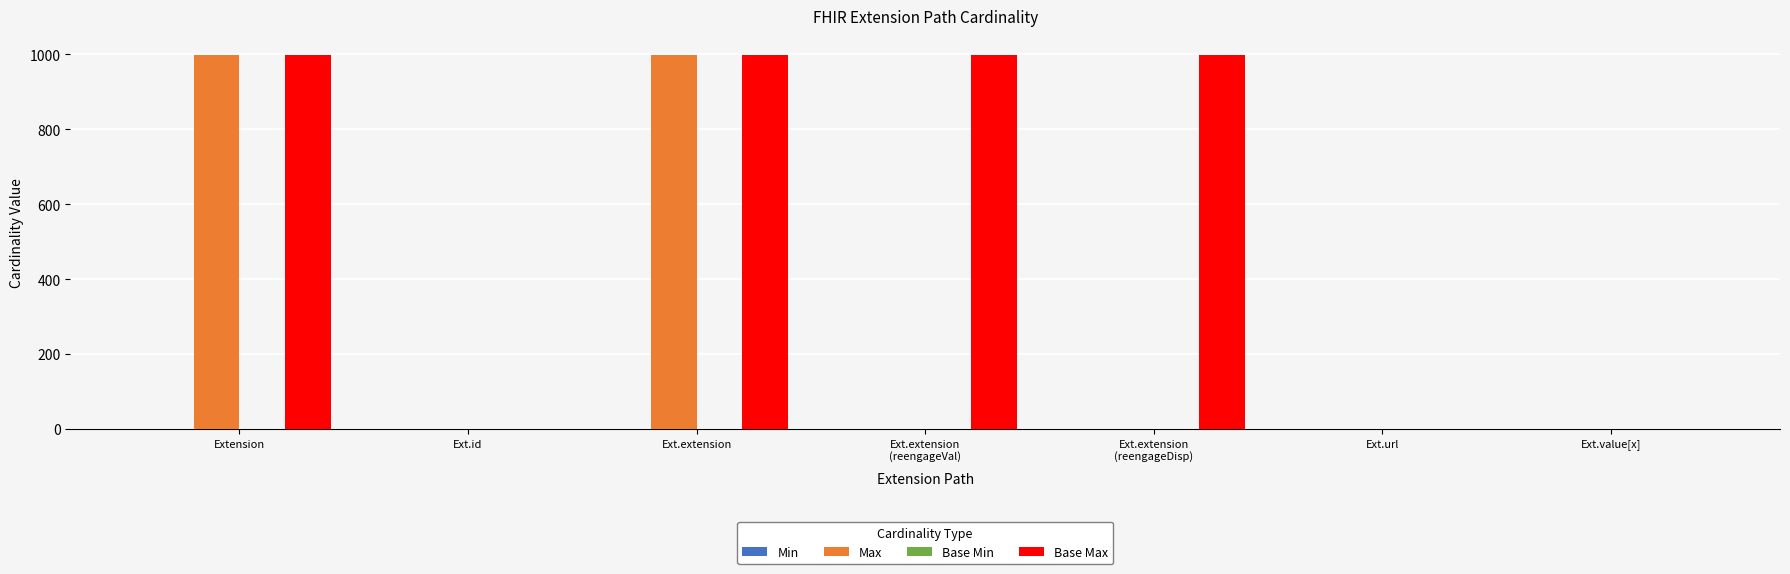

True or false: Base Max has a value of 1408 at Ext.extension.

False